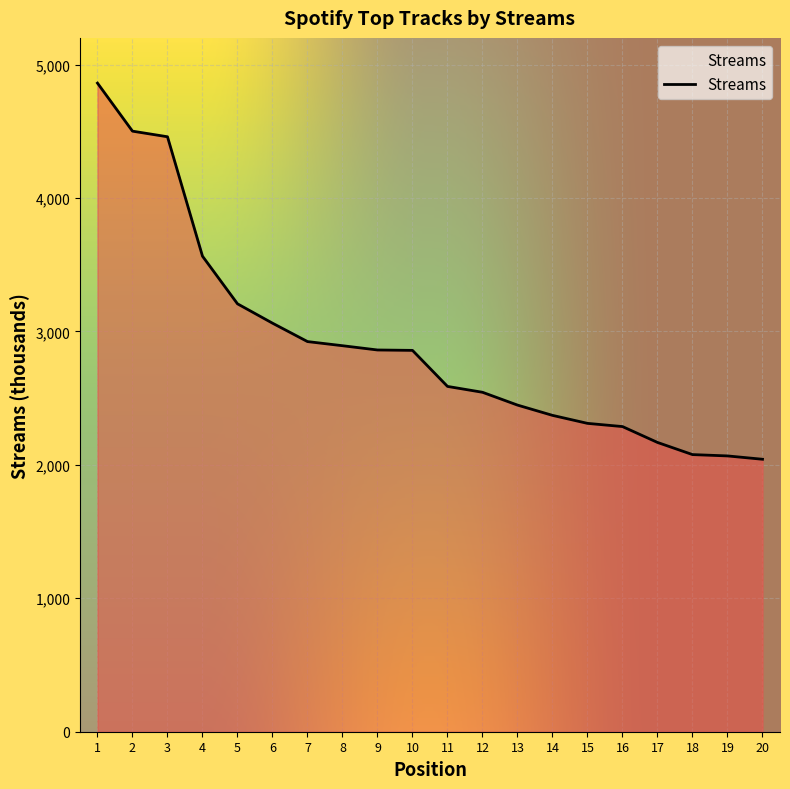

What is the average value?

2905